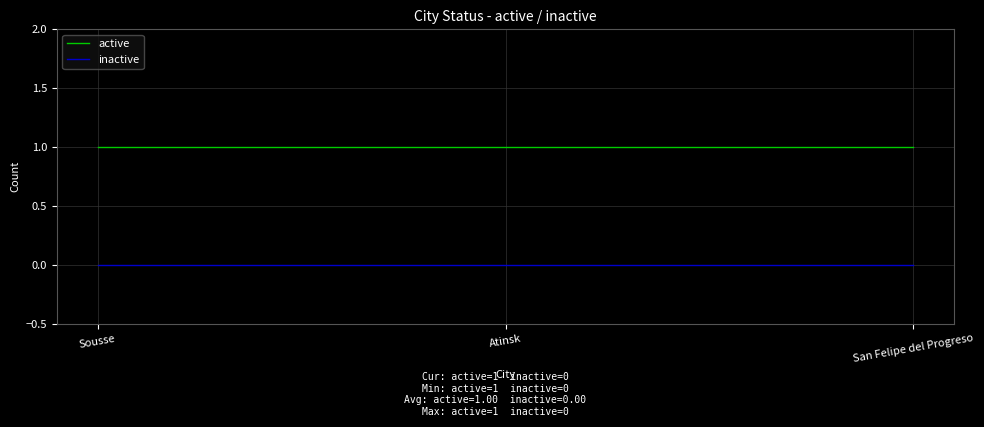

What position from the left is Sousse?

1